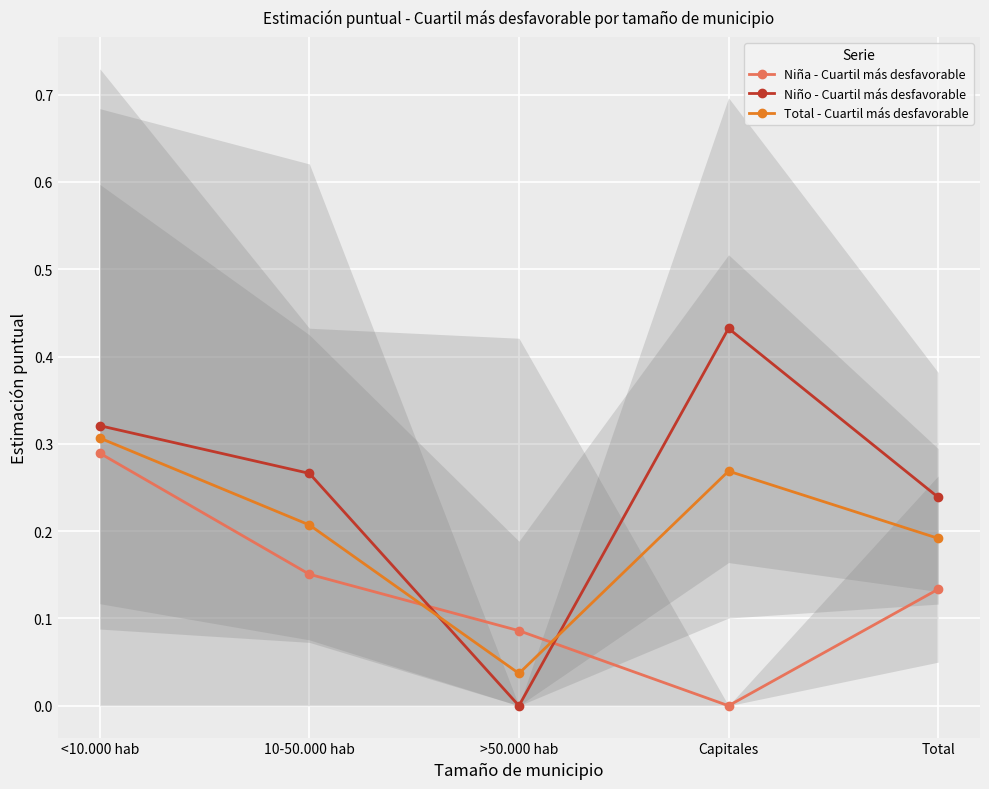

At how many categories does at least one series exceed 0?

5